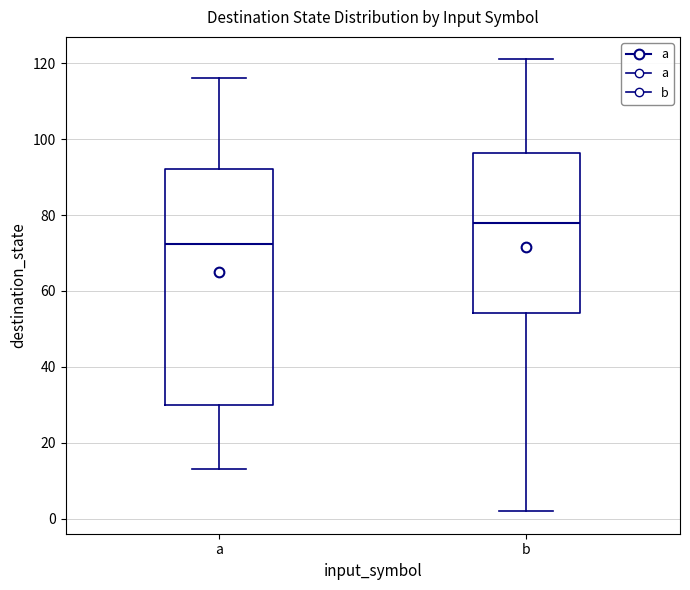

Which box has the highest median line?

b